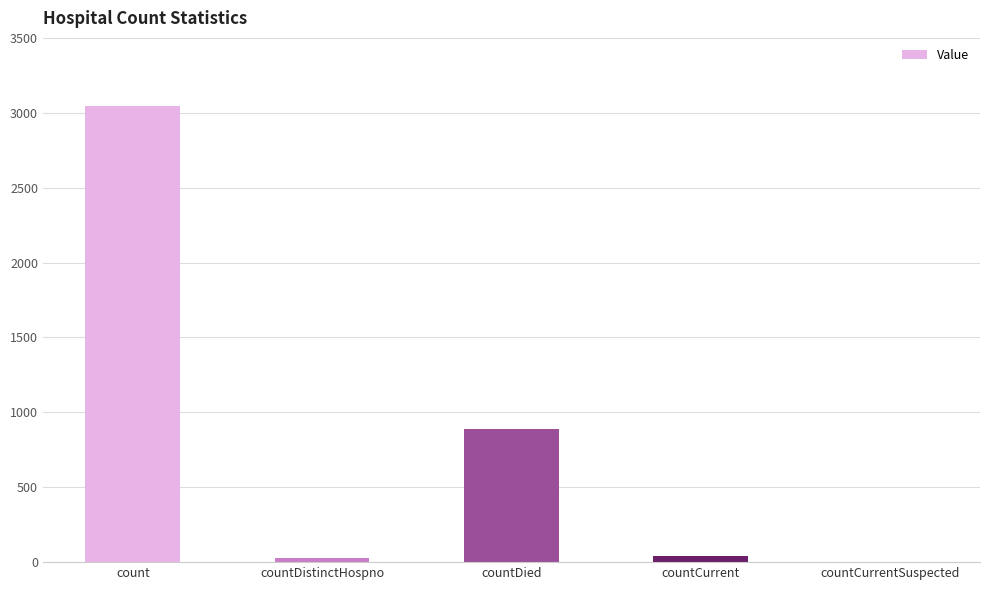

What is the difference between the values at count and countDied?

2158